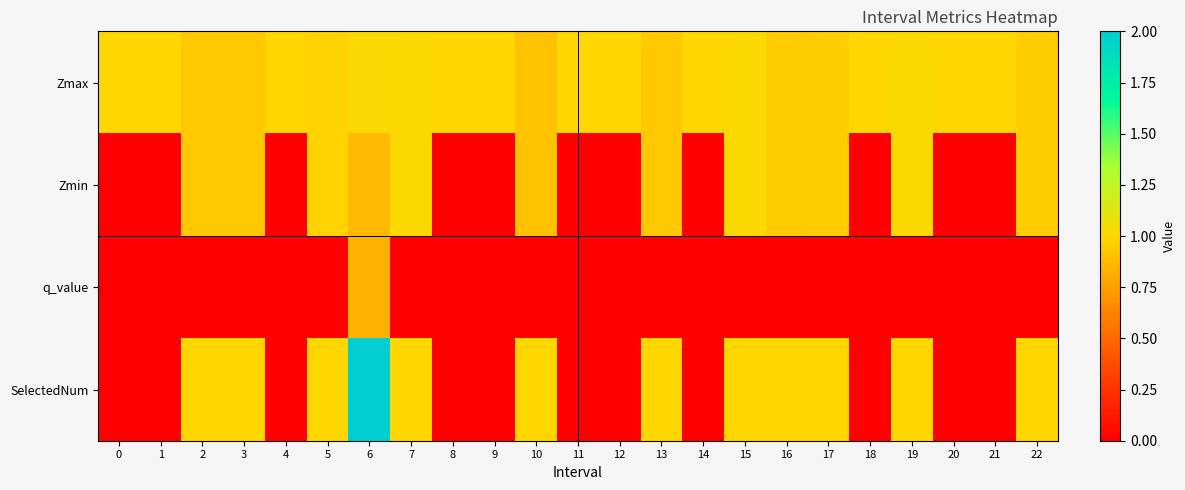

List the series in order of their peak value, lowest first.

q_value, Zmin, Zmax, SelectedNum